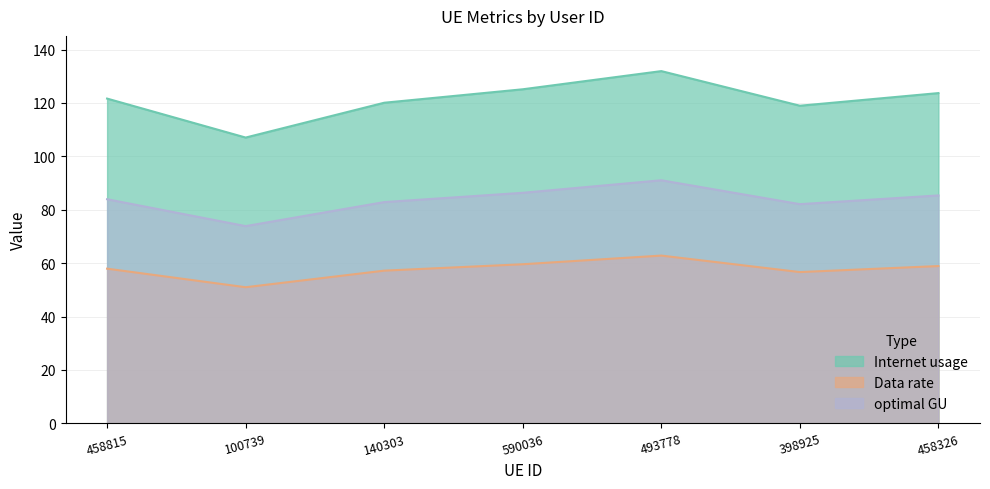

Which has a higher value, 140303 or 590036?

590036